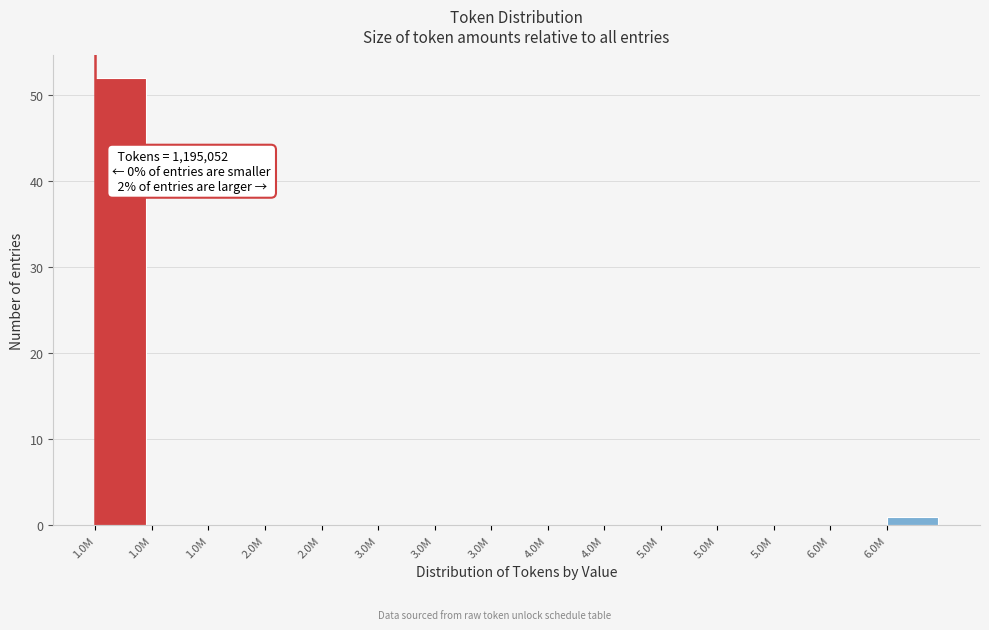

How many distinct data groups are displayed?

1